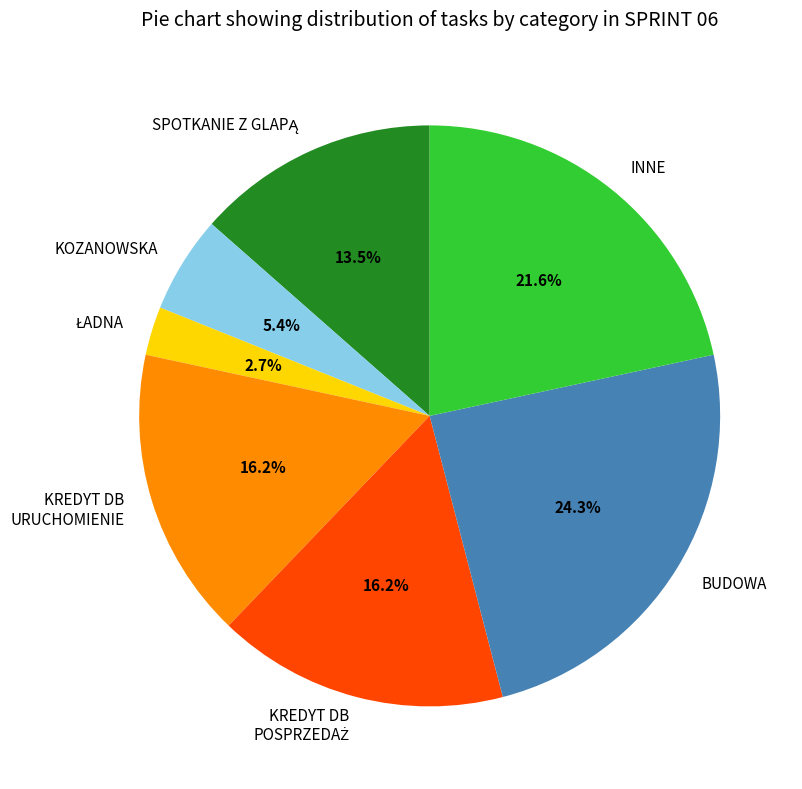

What is the largest slice in the pie chart?

BUDOWA